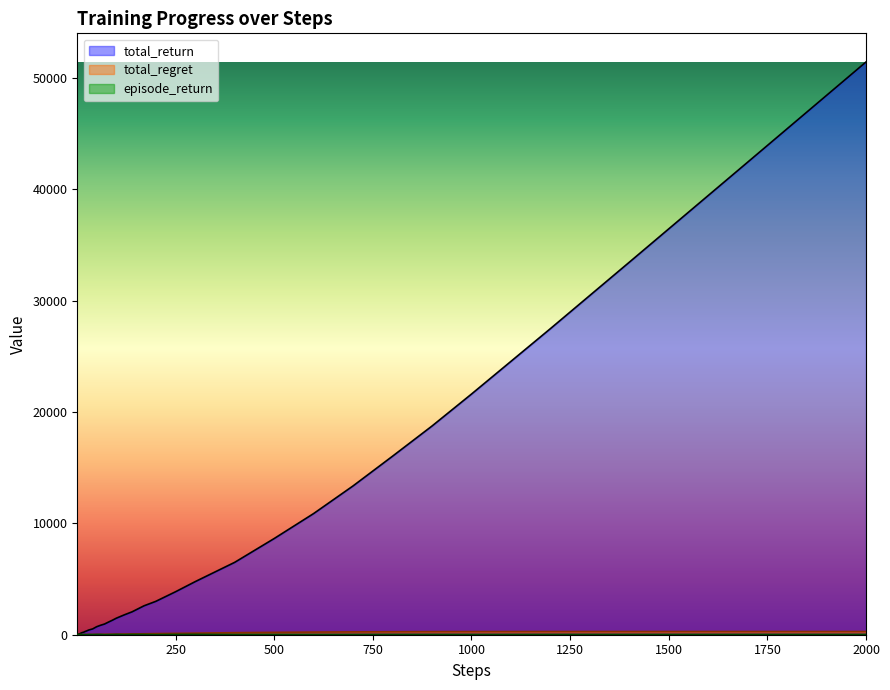

How many data points in total_regret are above 42?

20